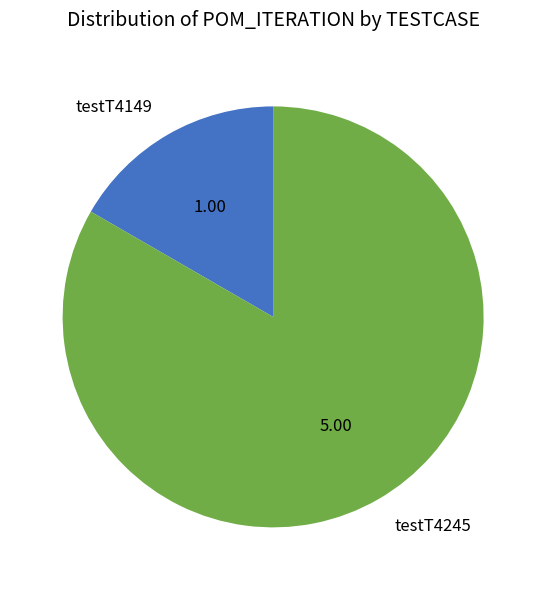

Which category has the smallest portion of the pie?

testT4149